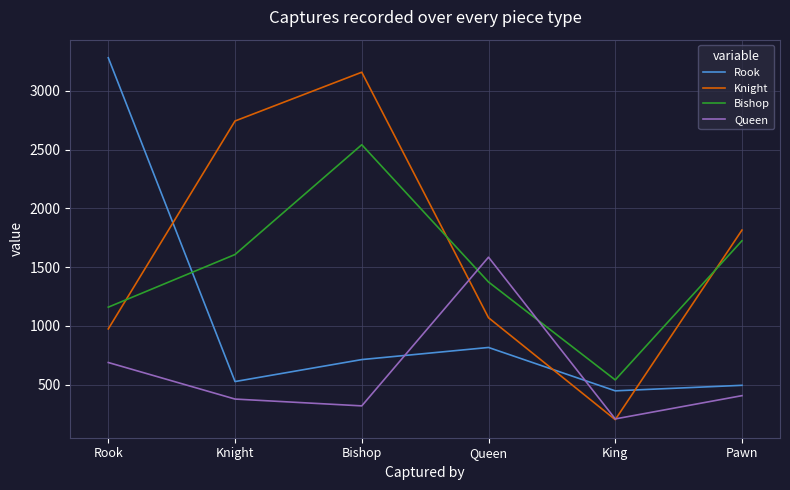

What is the approximate value of Knight at Pawn?

1815